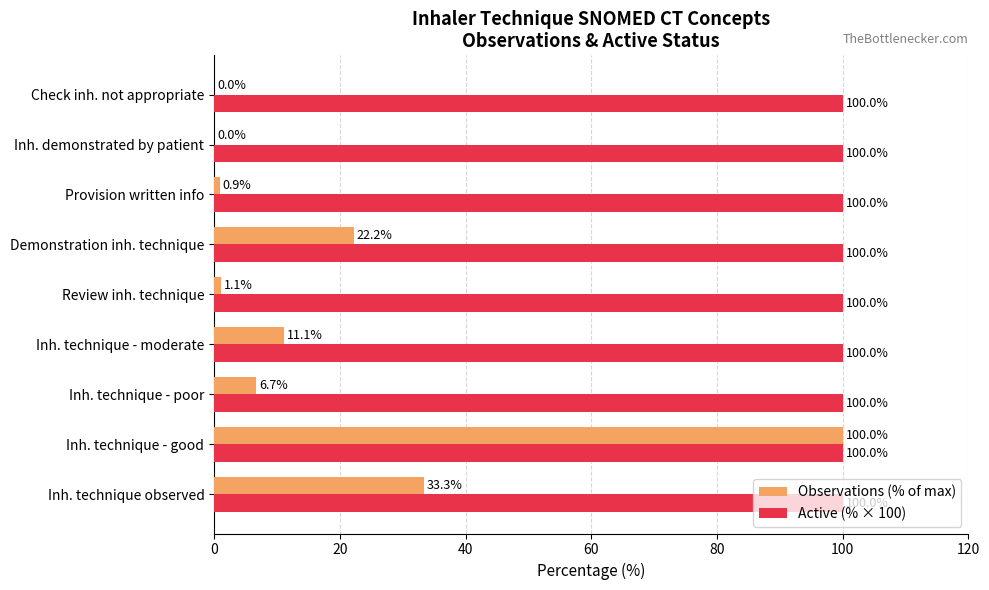

What are all the series names shown in the legend?

Observations (% of max), Active (% × 100)